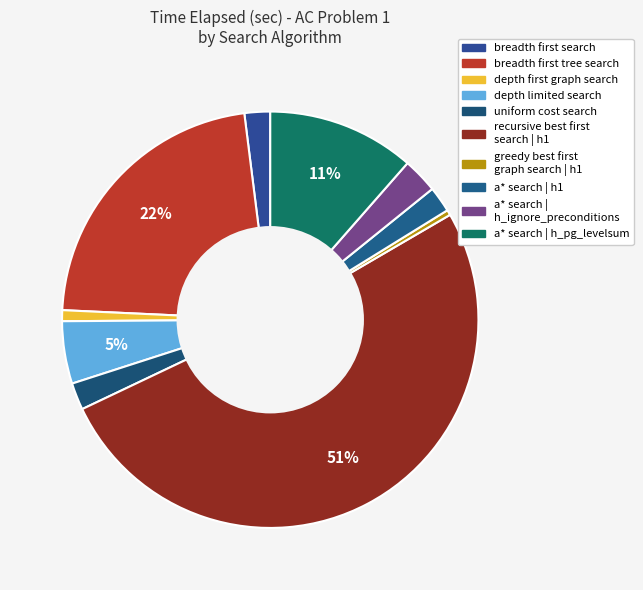

How many segments does this pie chart have?

10